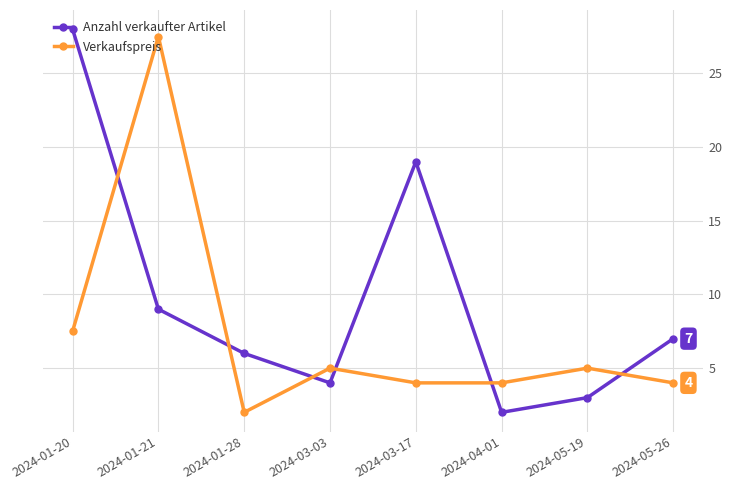

Rank the categories by Anzahl verkaufter Artikel value from lowest to highest.

2024-04-01, 2024-05-19, 2024-03-03, 2024-01-28, 2024-05-26, 2024-01-21, 2024-03-17, 2024-01-20